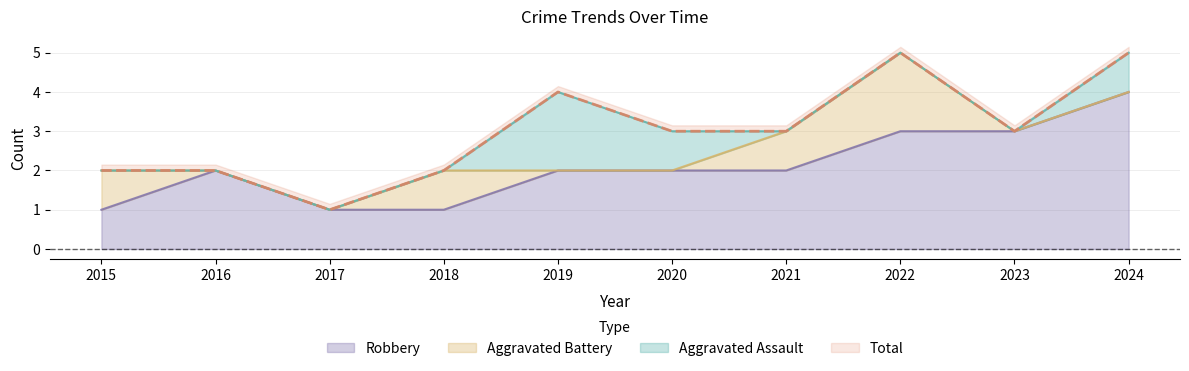

What is the value of the Total point at the 3rd from the left?

1